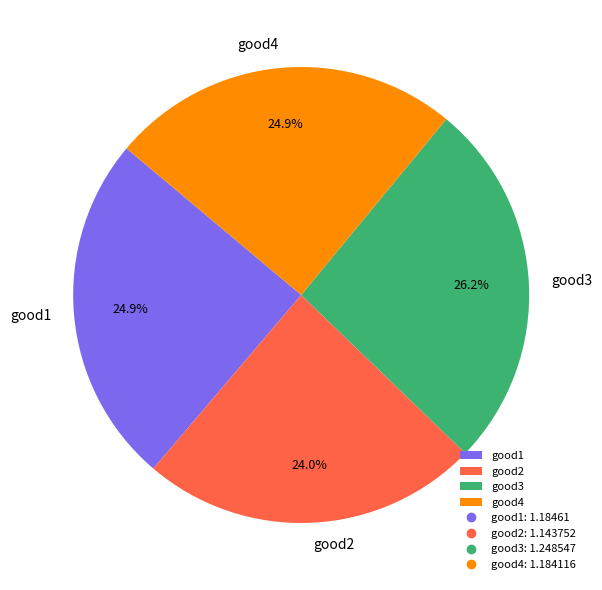

What is the ratio of the value at good1 to the value at good2?

1.0